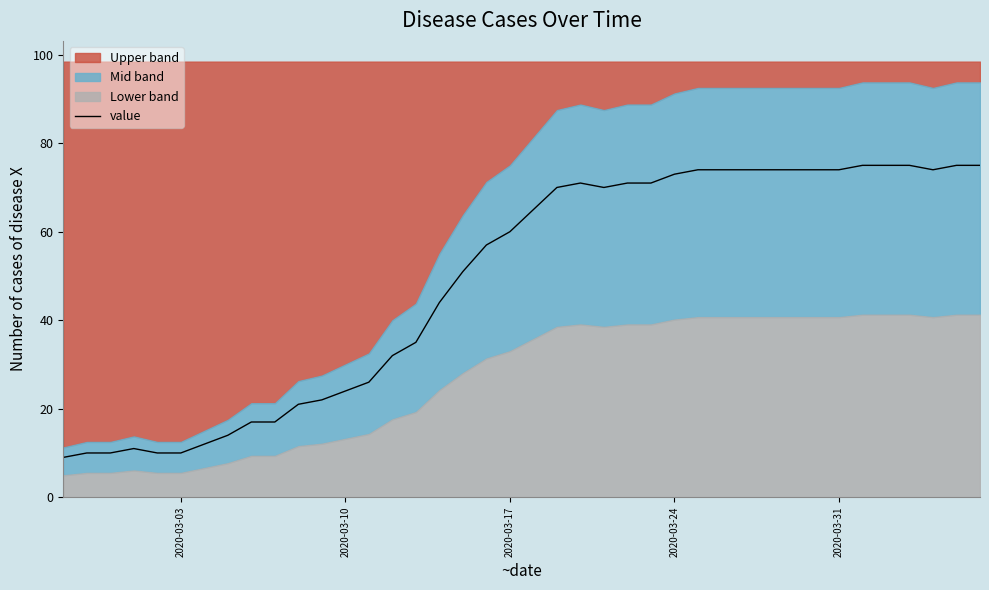

What is the greatest value displayed?

75